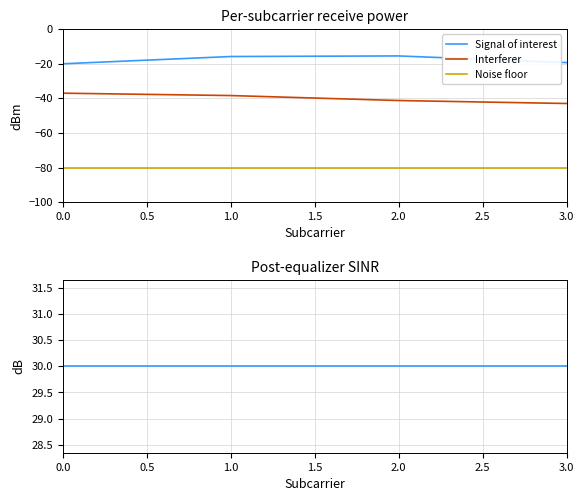

True or false: select * from zooSpec where objid=# and Signal of interest intersect in this chart.

False